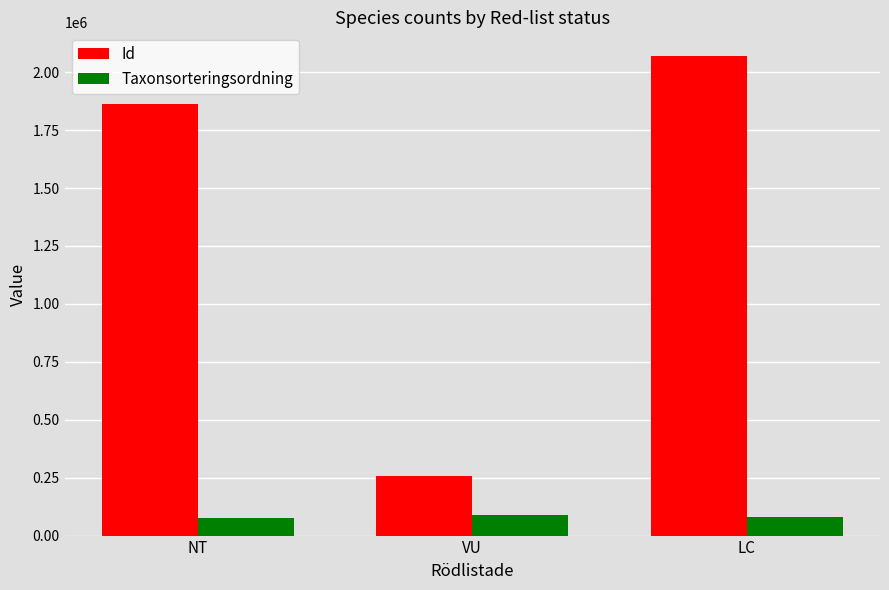

List the labels in order of Id value, largest first.

LC, NT, VU